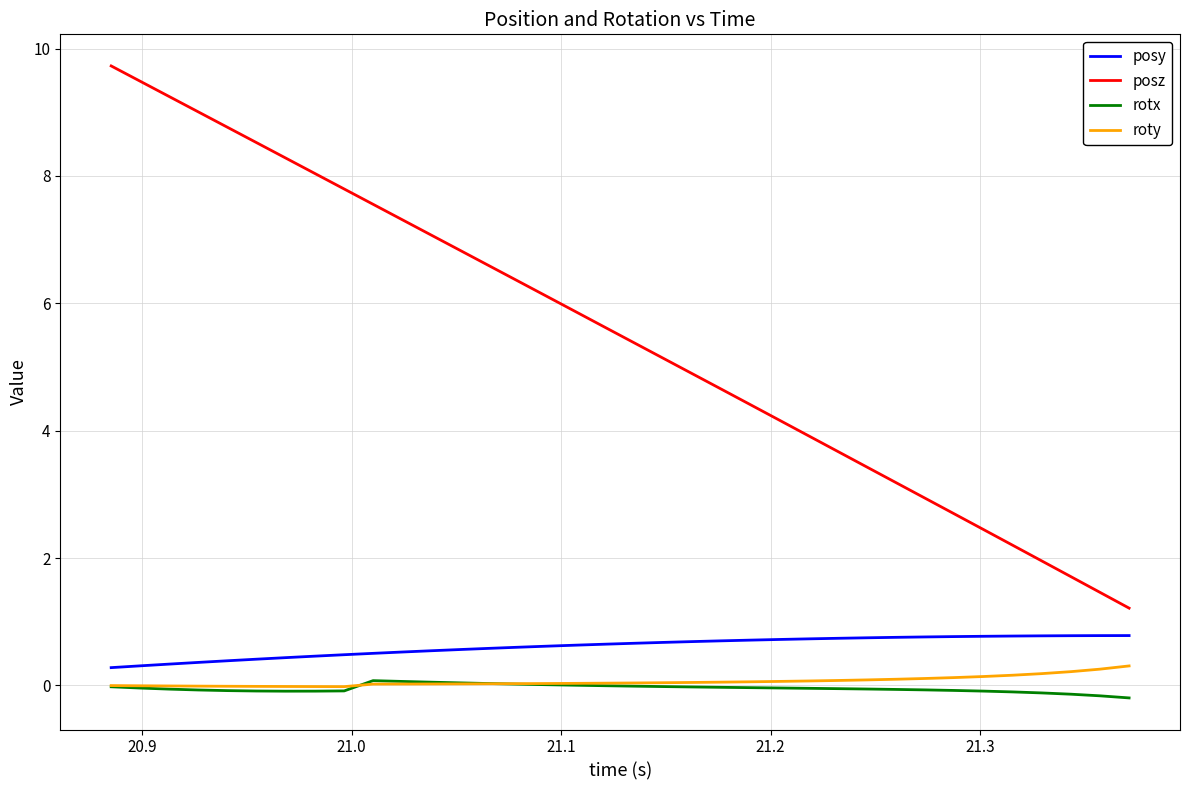

What is the maximum value shown in the chart?

9.7